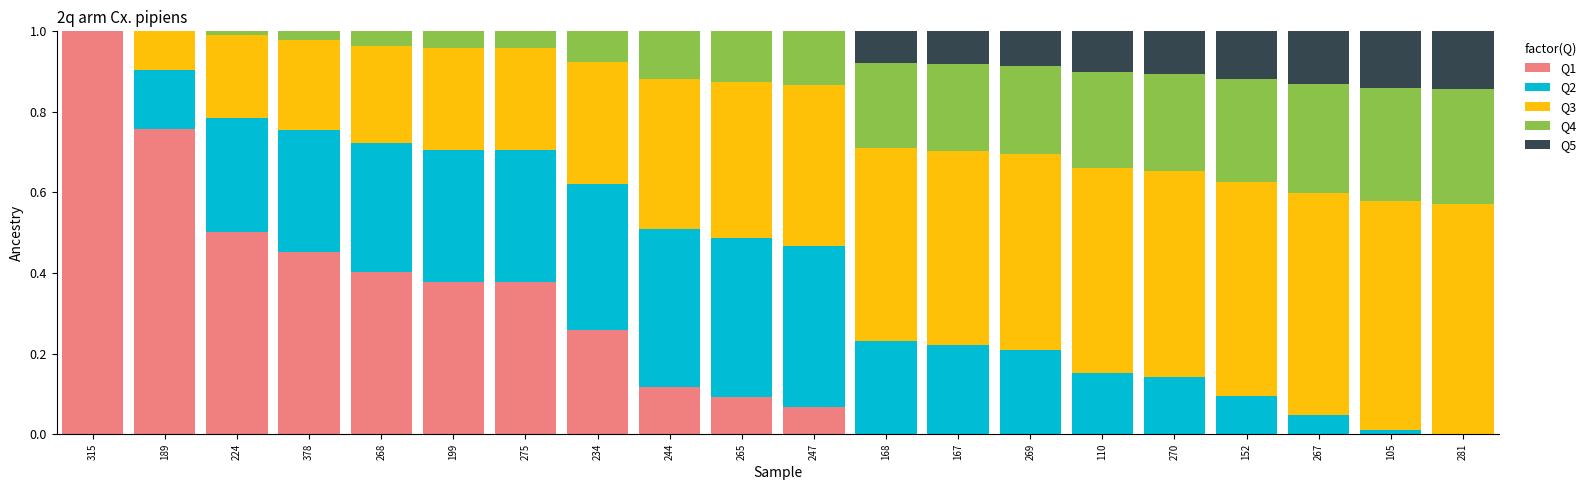

What is the highest value of the Q1 series?

1.0